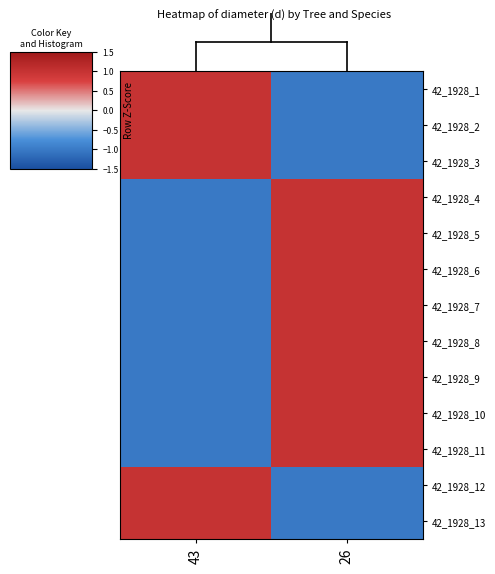

Reading right to left, extract all data points from this chart.

42_1928_1: 26=-1	43=1
42_1928_2: 26=-1	43=1
42_1928_3: 26=-1	43=1
42_1928_4: 26=1	43=-1
42_1928_5: 26=1	43=-1
42_1928_6: 26=1	43=-1
42_1928_7: 26=1	43=-1
42_1928_8: 26=1	43=-1
42_1928_9: 26=1	43=-1
42_1928_10: 26=1	43=-1
42_1928_11: 26=1	43=-1
42_1928_12: 26=-1	43=1
42_1928_13: 26=-1	43=1